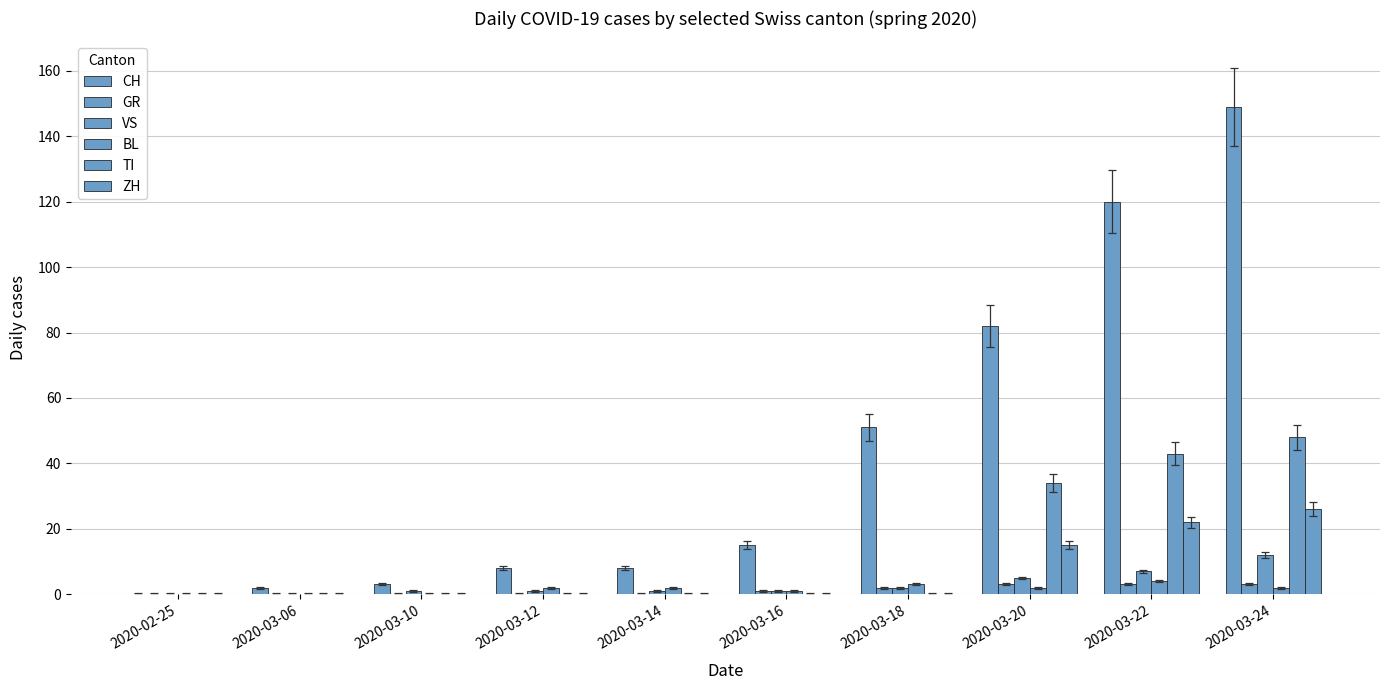

Which category has the highest value in the GR series?

2020-03-20